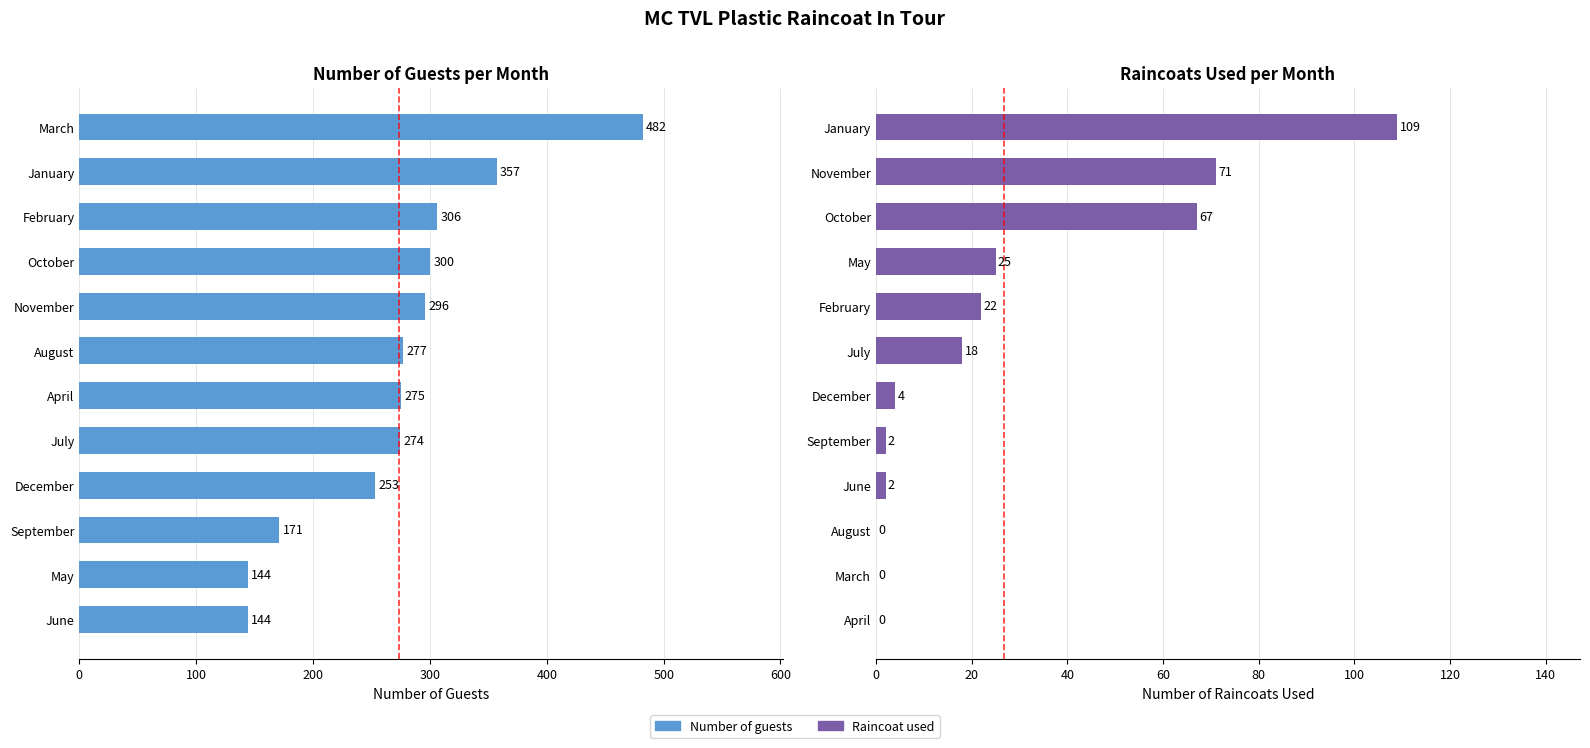

What is the highest value of the Raincoat used series?

109